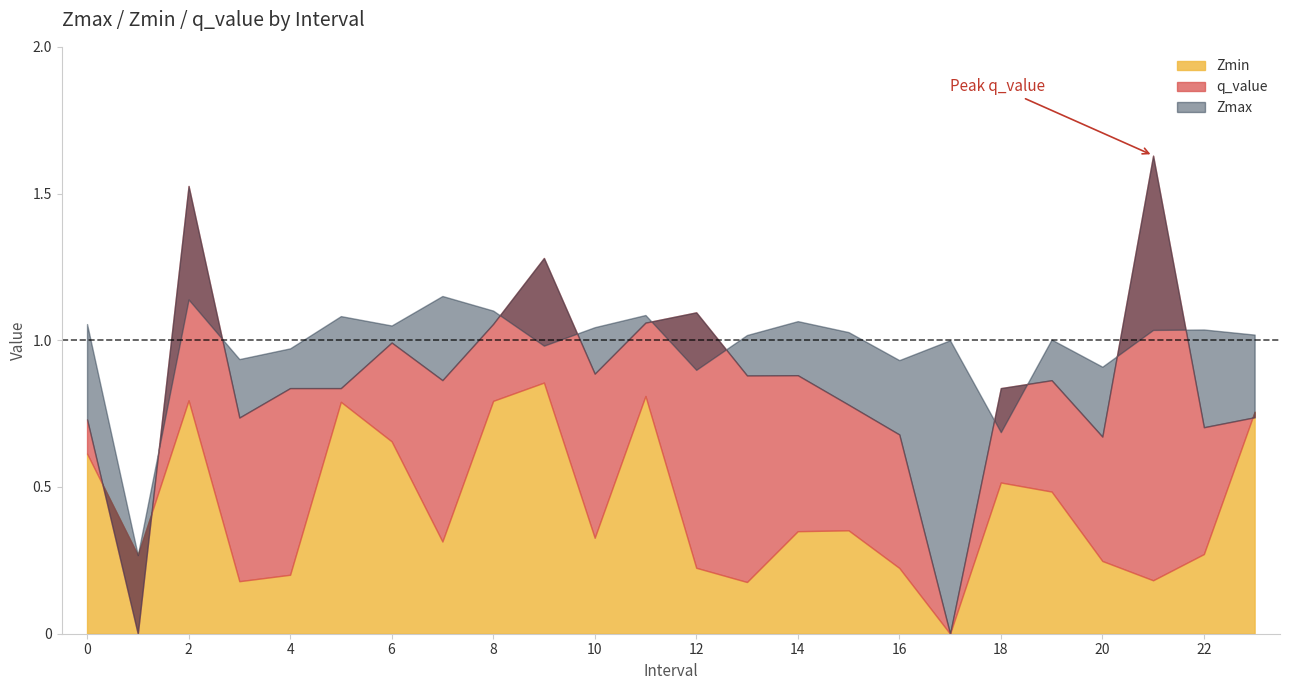

Is it true that Zmax equals 1.1 at 2?

True